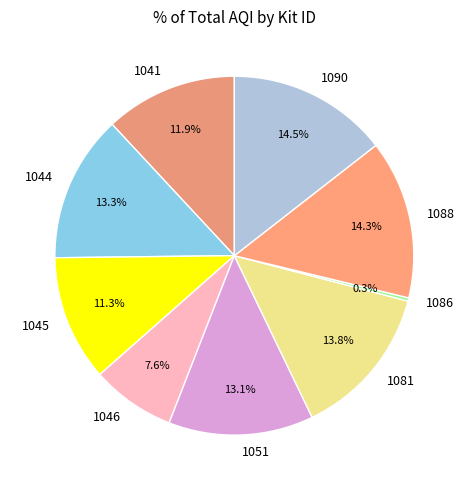

What is the smallest slice in the pie chart?

1086